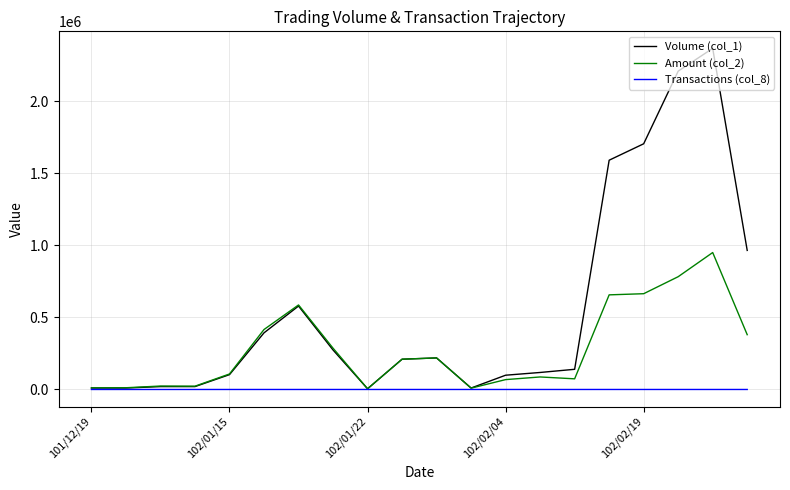

What is the smallest value displayed?

1